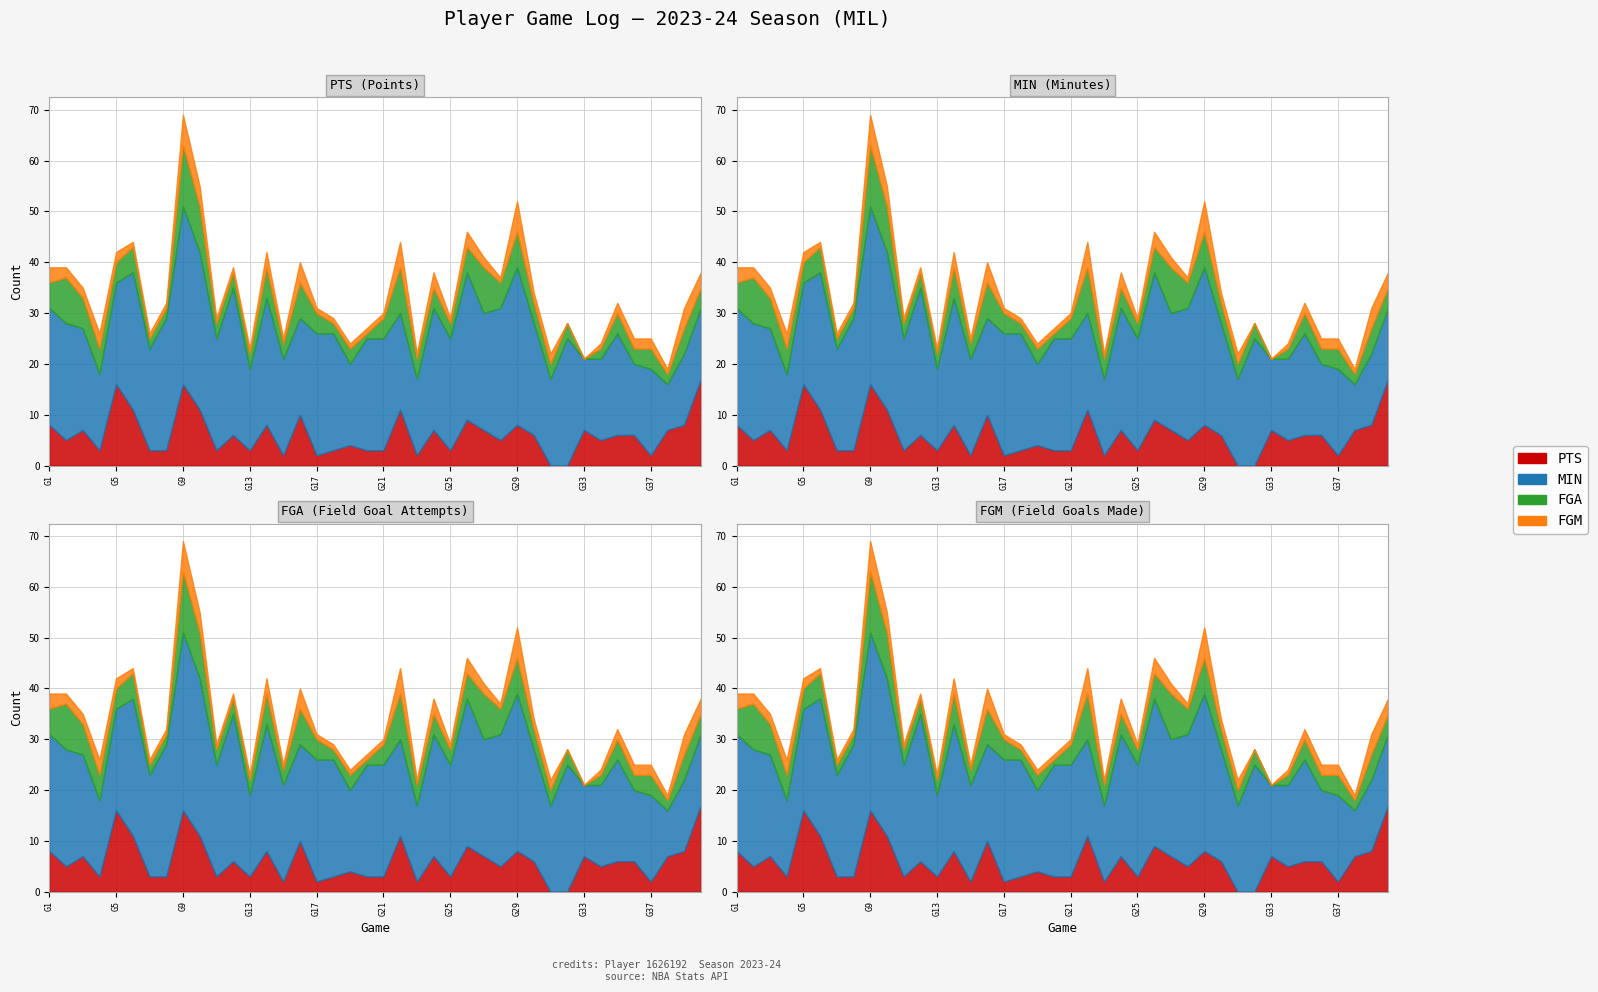

How many series are shown in this chart?

4